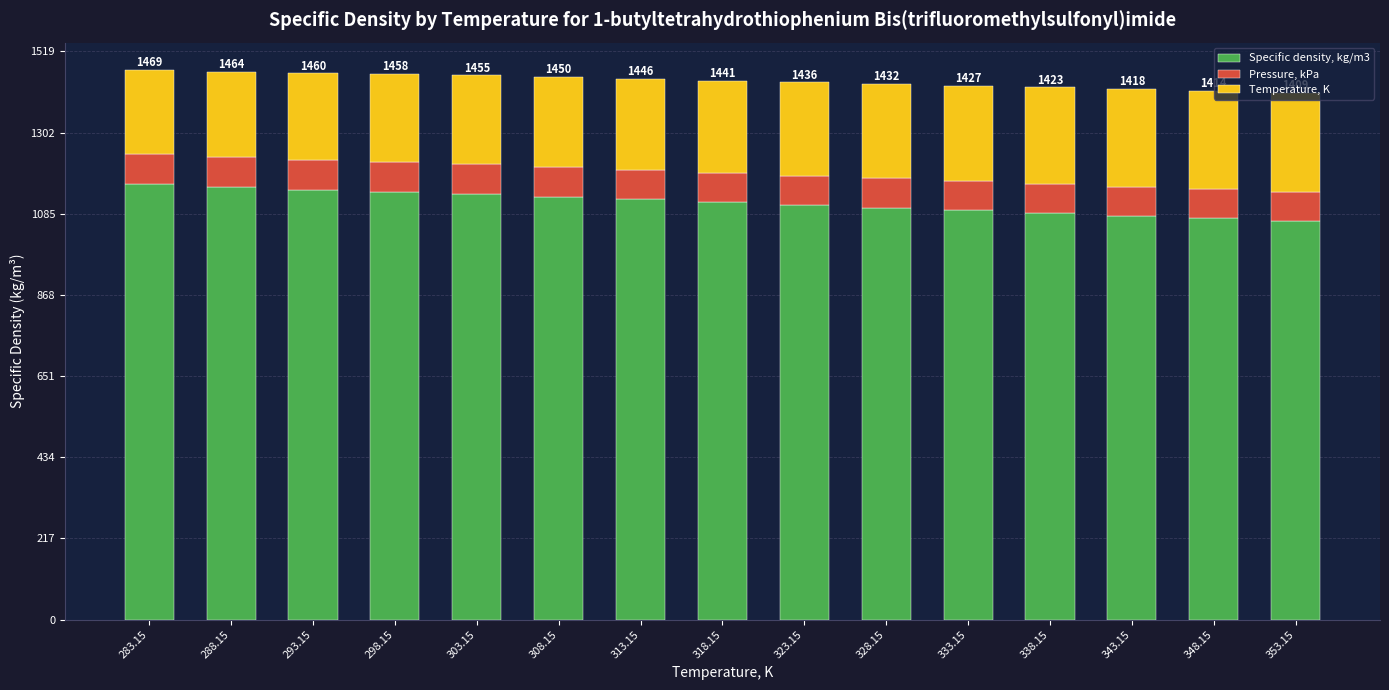

What is the lowest value of the Specific density, kg/m3 series?

1065.4